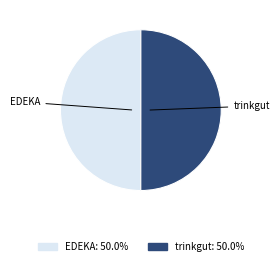

Do EDEKA and trinkgut together represent more than half of the pie?

Yes